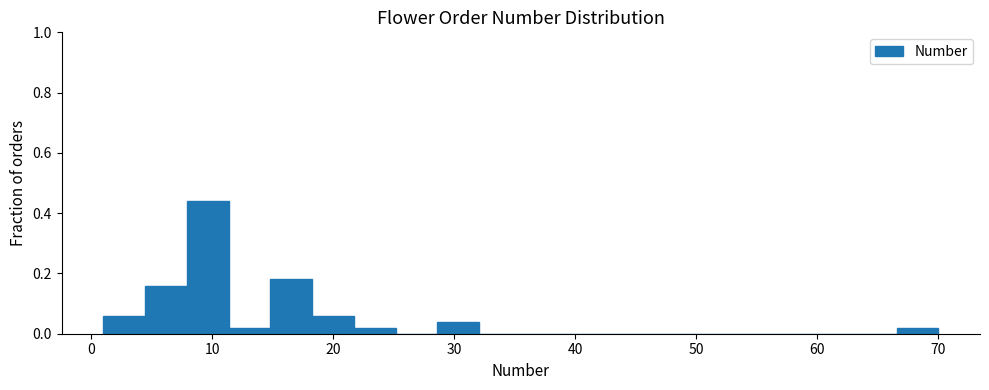

Around what value on the x-axis is the tallest bar? Give the approximate position of its centre, as read against the axis.

10